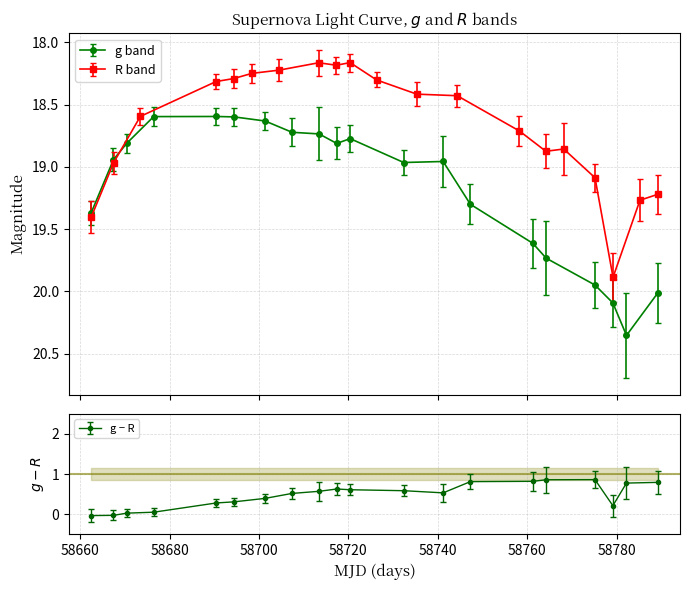

List the series in order of their peak value, lowest first.

R, g